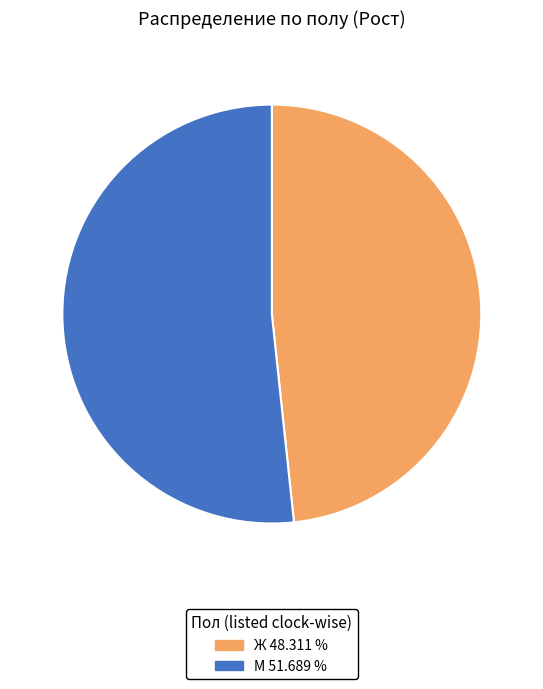

Approximately how many times larger is the value at М compared to Ж?

1.1